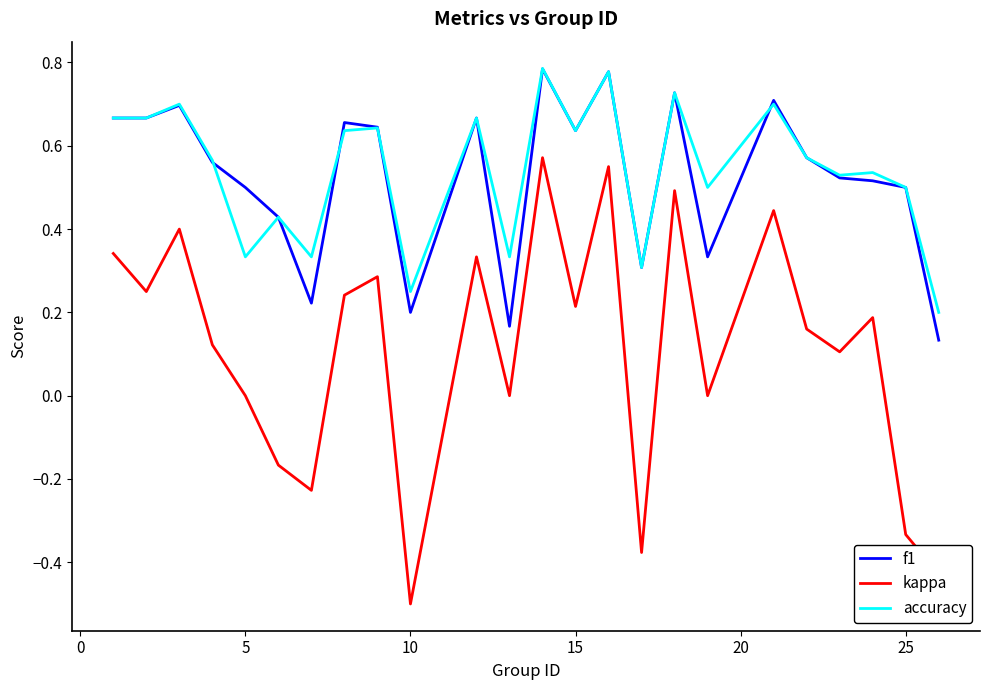

Which series has the widest spread of values?

kappa